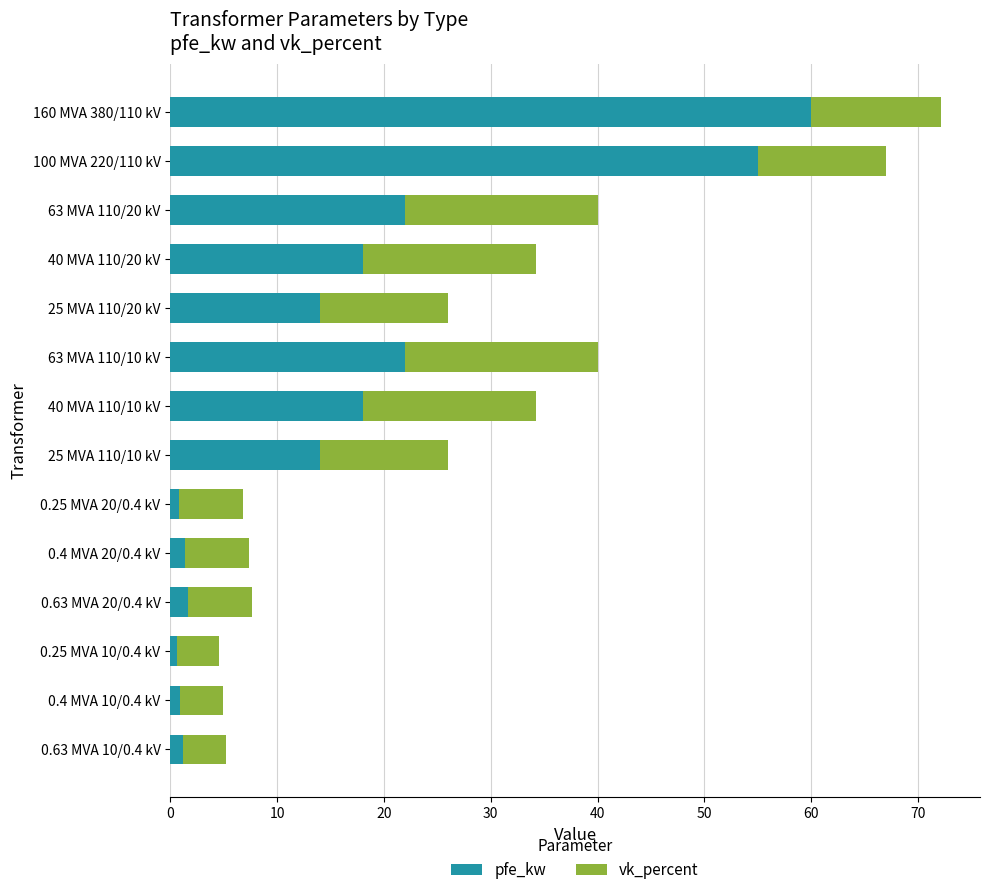

The value of pfe_kw at 40 MVA 110/10 kV is 18.0. True or false?

True